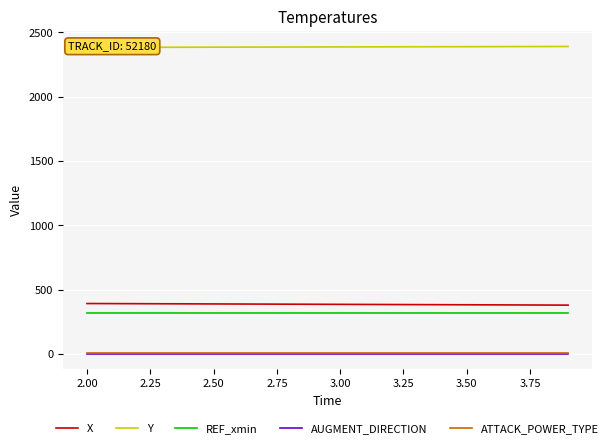

What is the difference between the second highest and second lowest values in the X series?

11.1